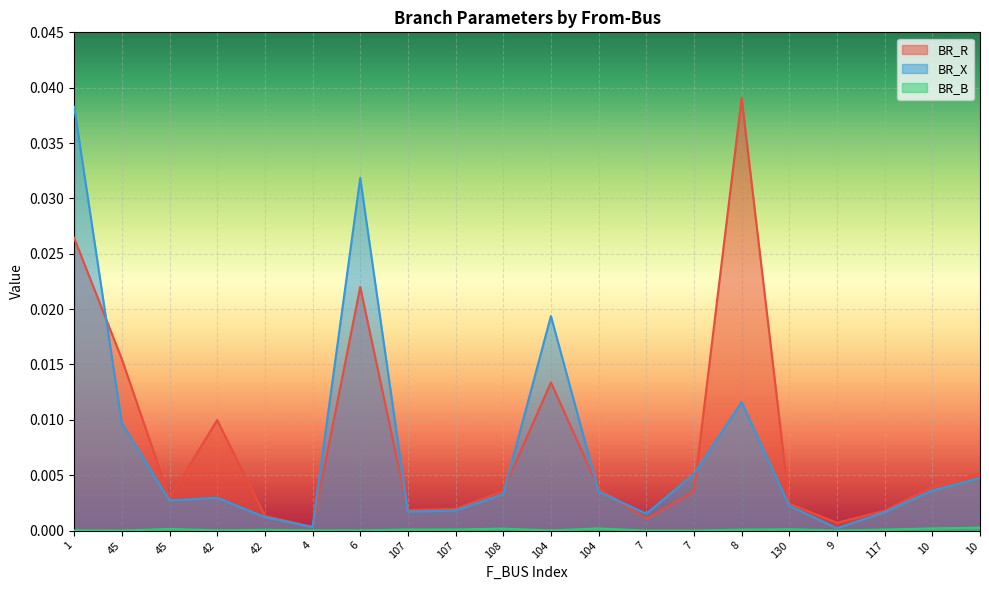

True or false: BR_B and BR_X cross at least once.

False